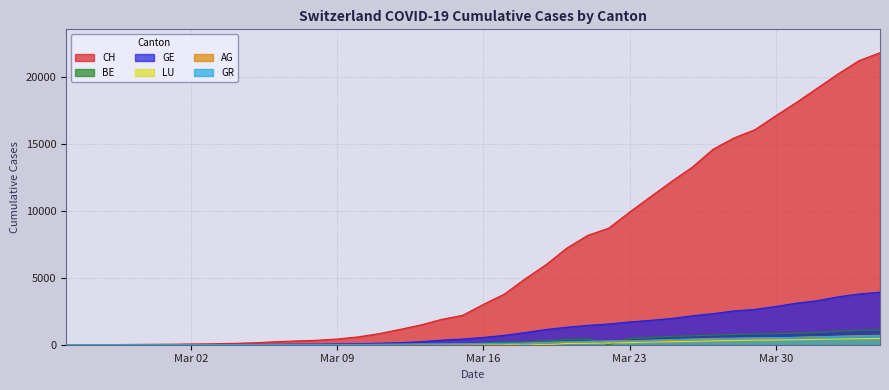

How many intersections are there between GR and GE?

1